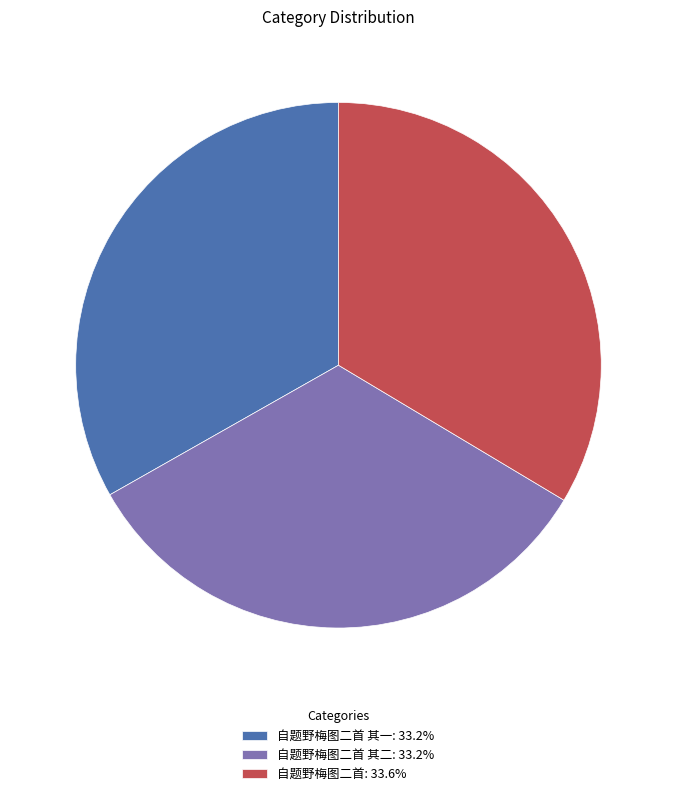

Does 自题野梅图二首 其二: 33.2% represent more than half of the total?

No